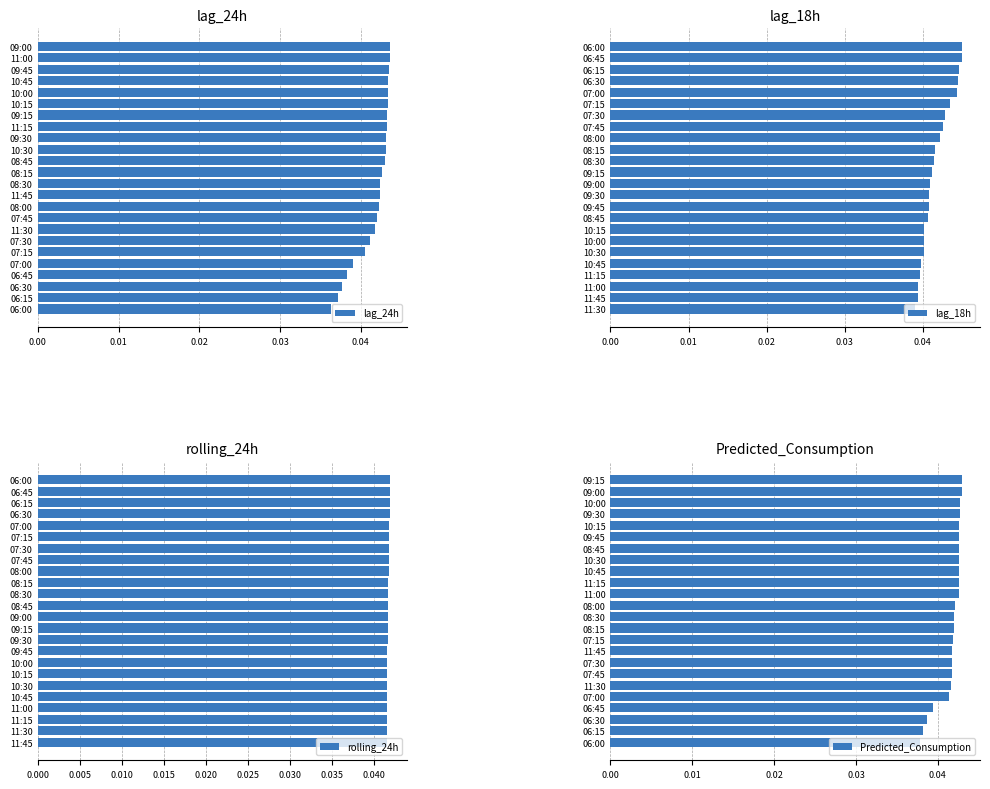

How many bars are there in total?

96